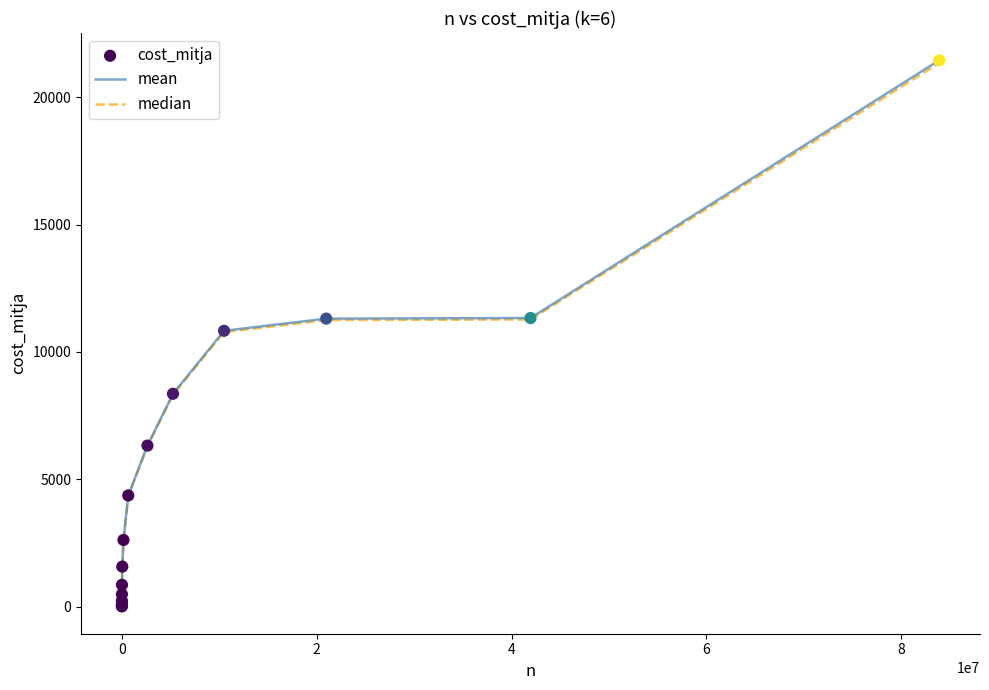

Which series has the largest range (max minus min)?

mean